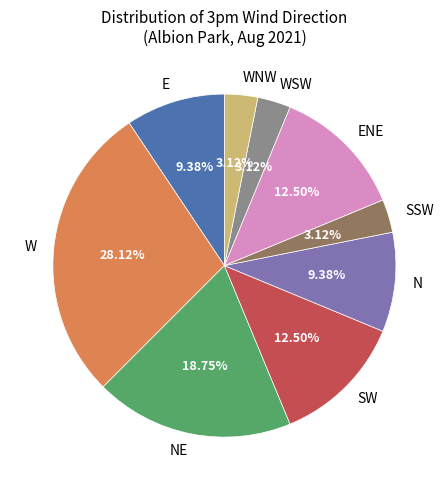

Does W represent more than half of the total?

No